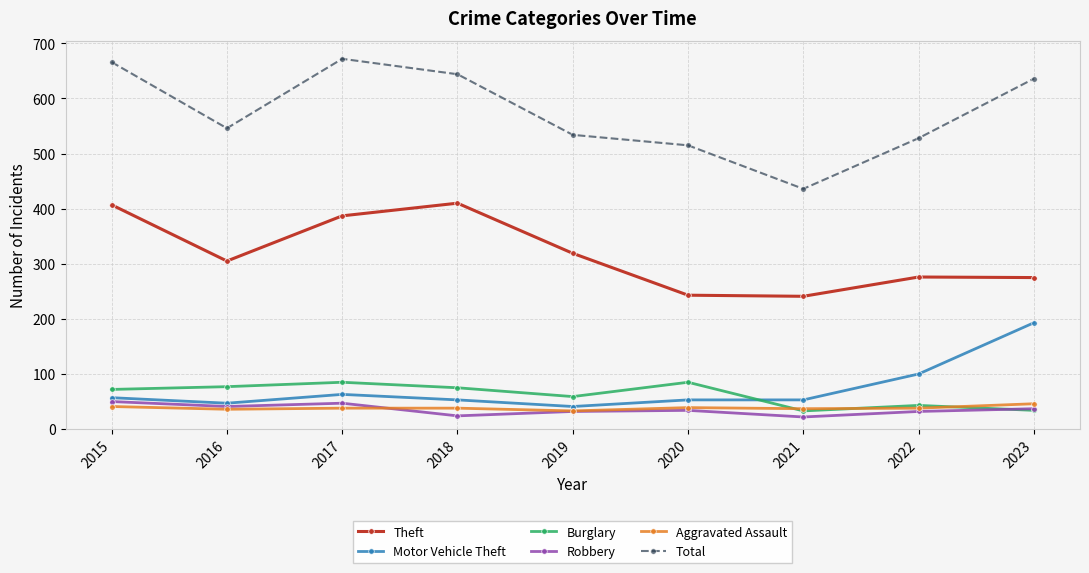

What is the value of the Theft point at the 5th from the left?

319